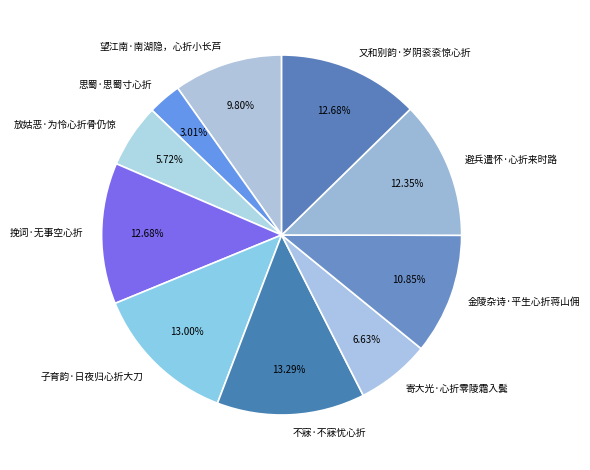

What is the smallest slice in the pie chart?

思蜀·思蜀寸心折